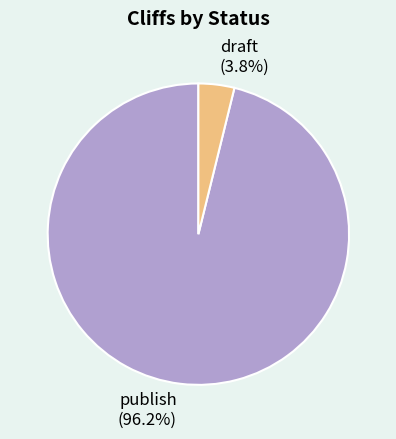

To the nearest percent, what is the difference between the draft and publish slice percentages?

92%